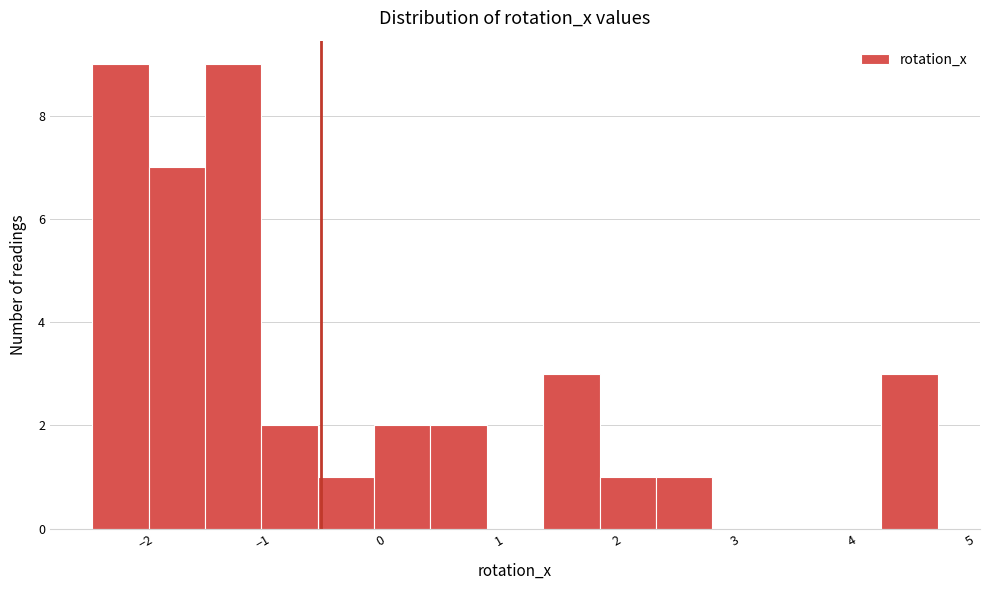

Reading left to right, list every bar in this chart as the range it spans on the x-axis followed by its height. Neither the bar edges nor the heights are printed on the chart, so give them approximately, as read against the axes.

-2.5 to -2.0: 9
-2.0 to -1.5: 7
-1.5 to -1.0: 9
-1.0 to -0.5: 2
-0.5 to -0.1: 1
-0.1 to 0.4: 2
0.4 to 0.9: 2
0.9 to 1.4: 0
1.4 to 1.9: 3
1.9 to 2.3: 1
2.3 to 2.8: 1
2.8 to 3.3: 0
3.3 to 3.8: 0
3.8 to 4.2: 0
4.2 to 4.7: 3